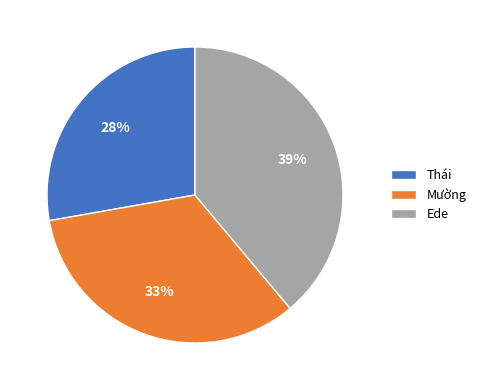

Is it true that Mường is 33% of the pie?

True